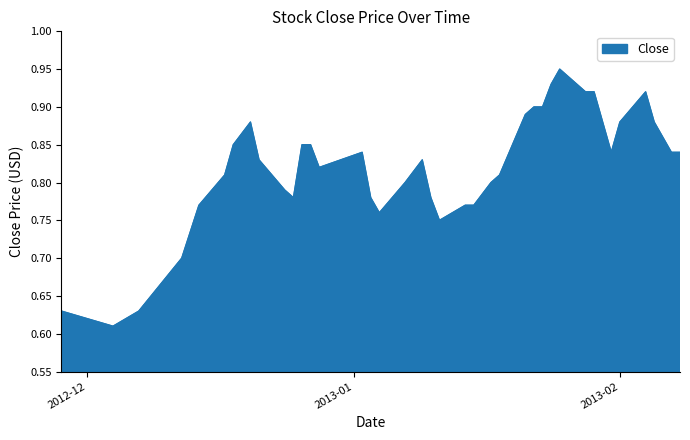

What is the difference between the maximum and minimum values?

0.3